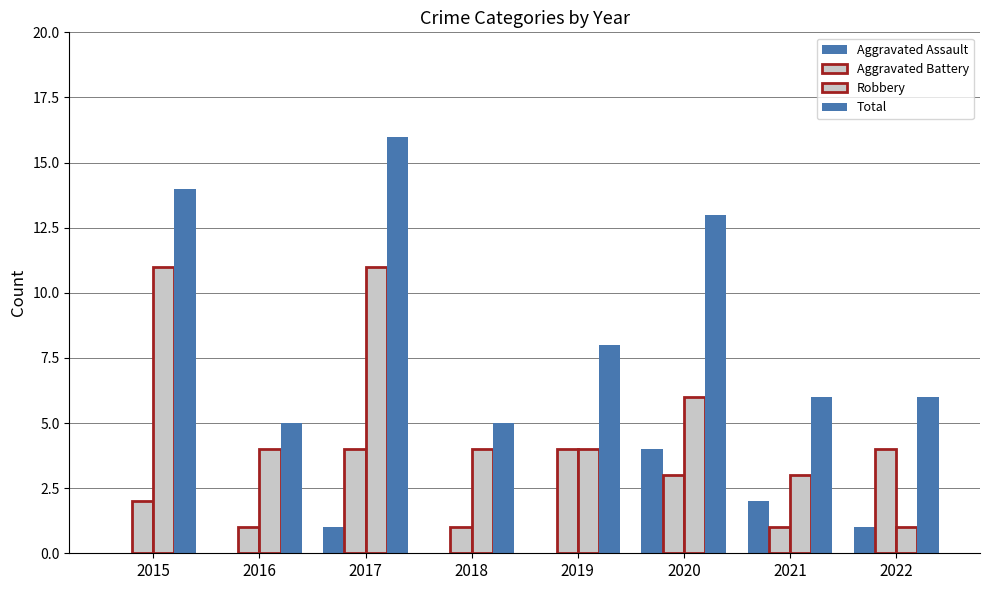

Which series has the widest spread of values?

Total